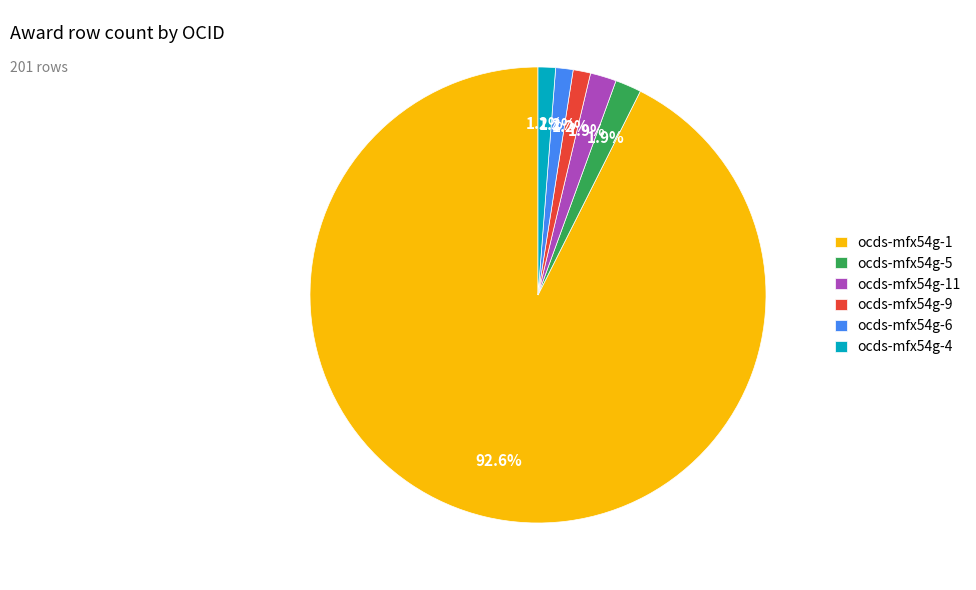

What percentage is the ocds-mfx54g-11 slice, to the nearest percent?

2%